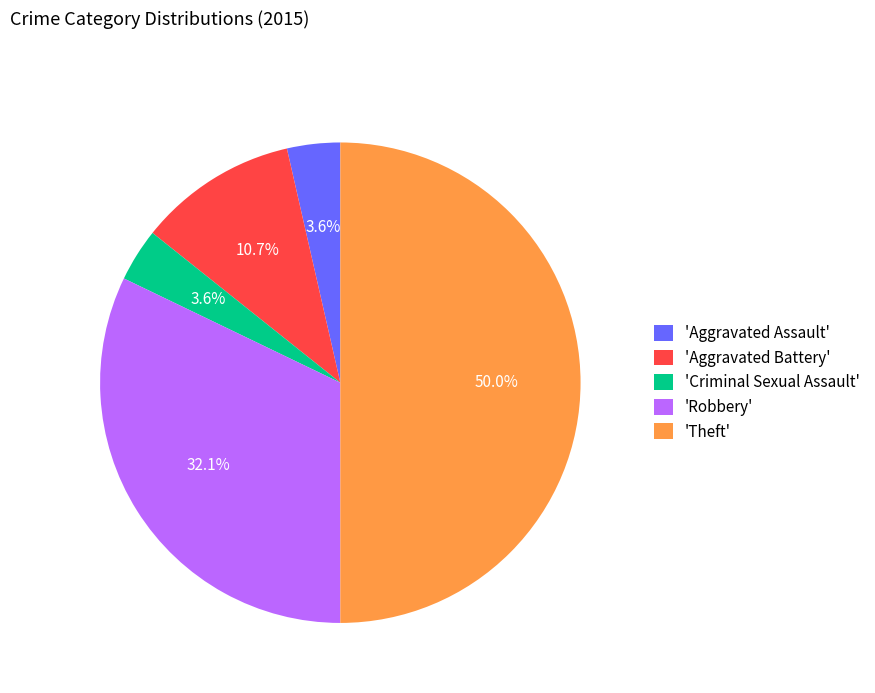

Between 'Robbery' and 'Theft', which is larger?

'Theft'